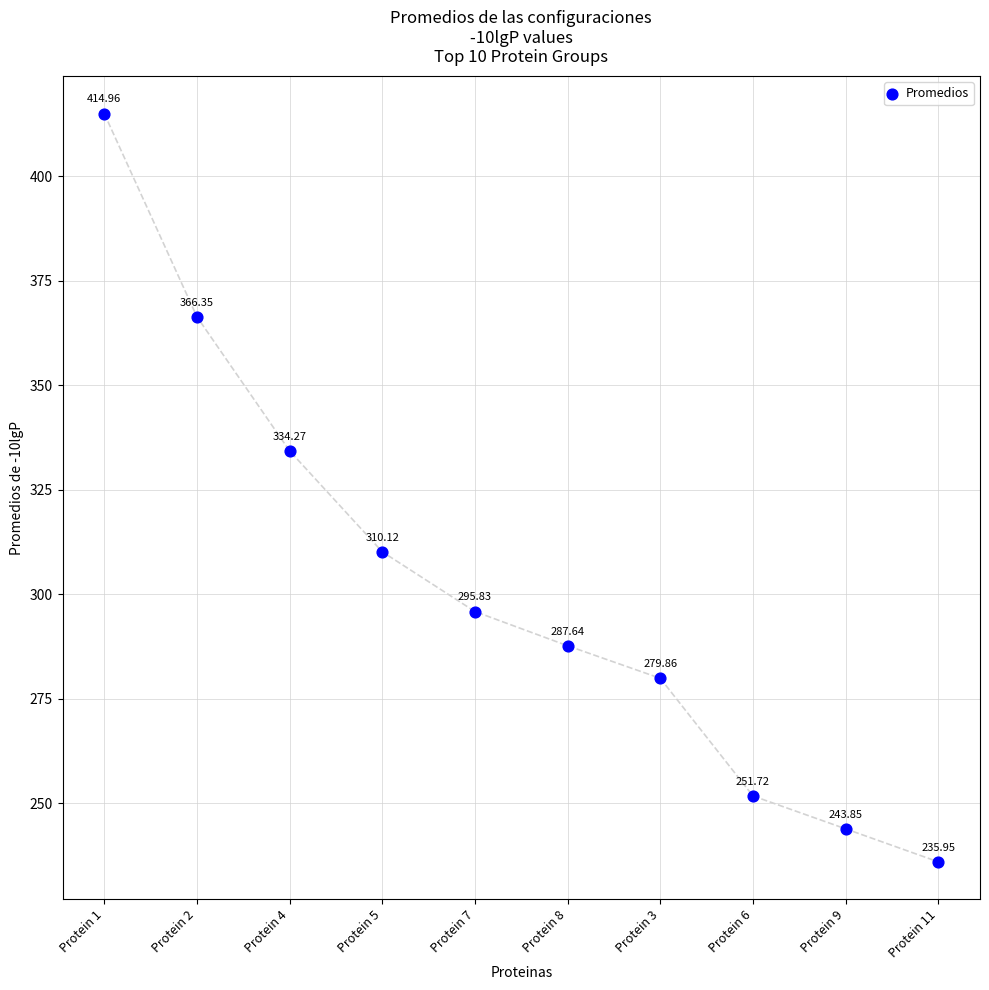

What is the average Y value?

302.1